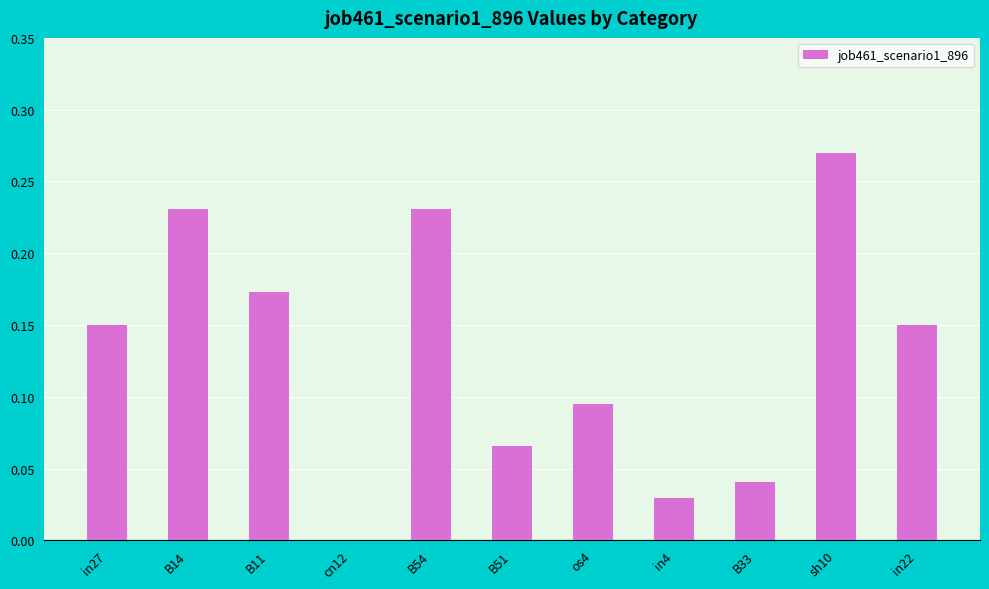

Which category has the highest value across all series?

sh10